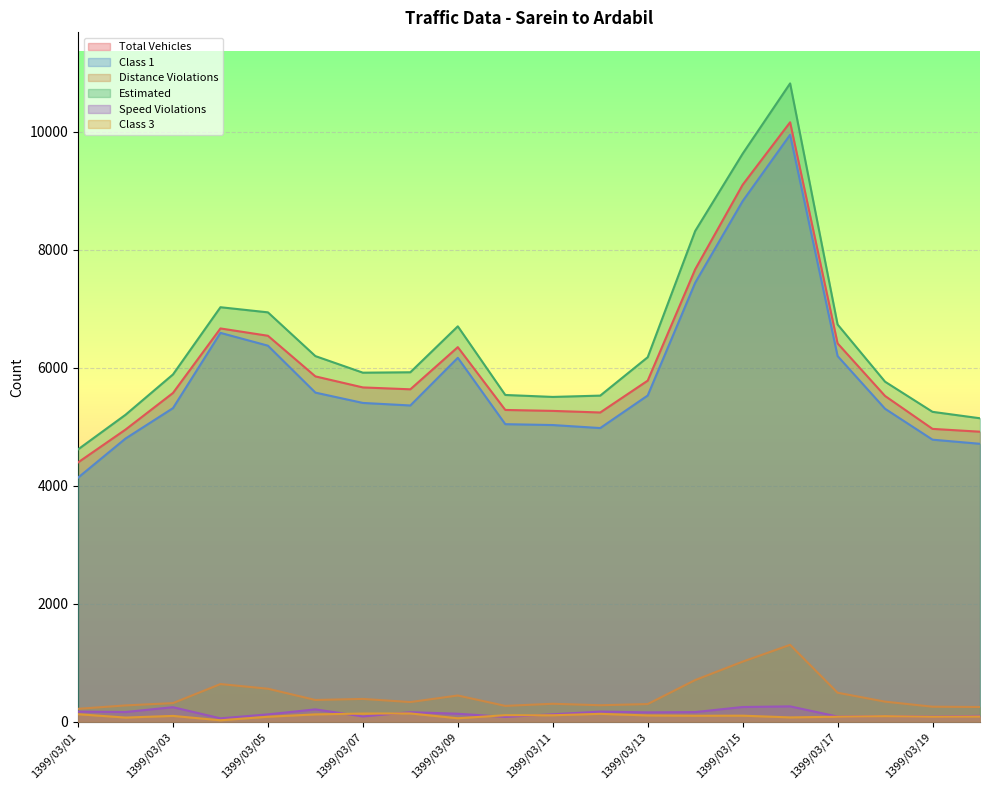

What is the difference between the maximum and minimum values in the Speed Violations series?

203